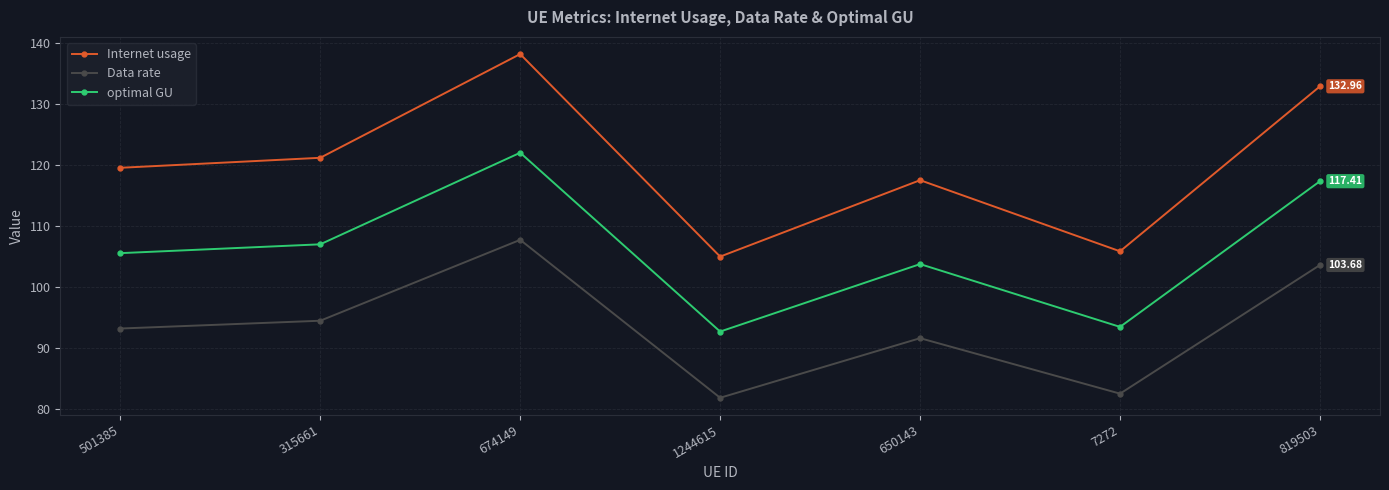

What is the label of the 1st point from the left?

501385